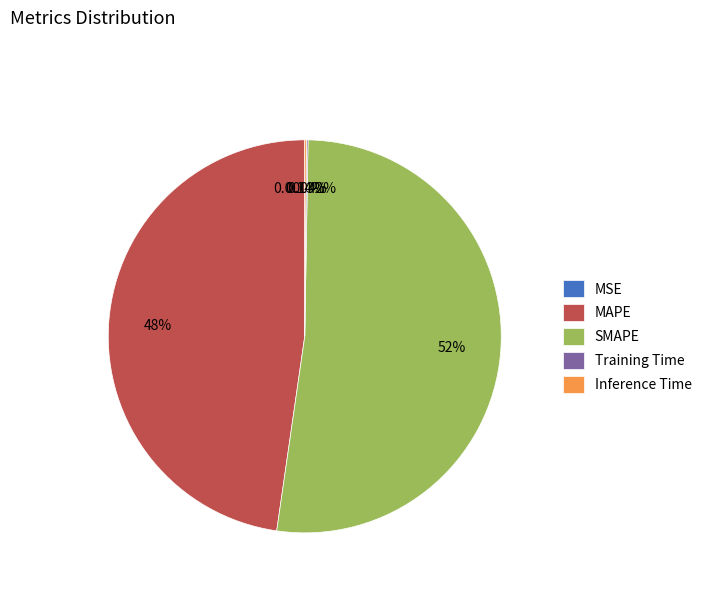

To the nearest percent, what is the difference between the largest and smallest slice percentages?

52%